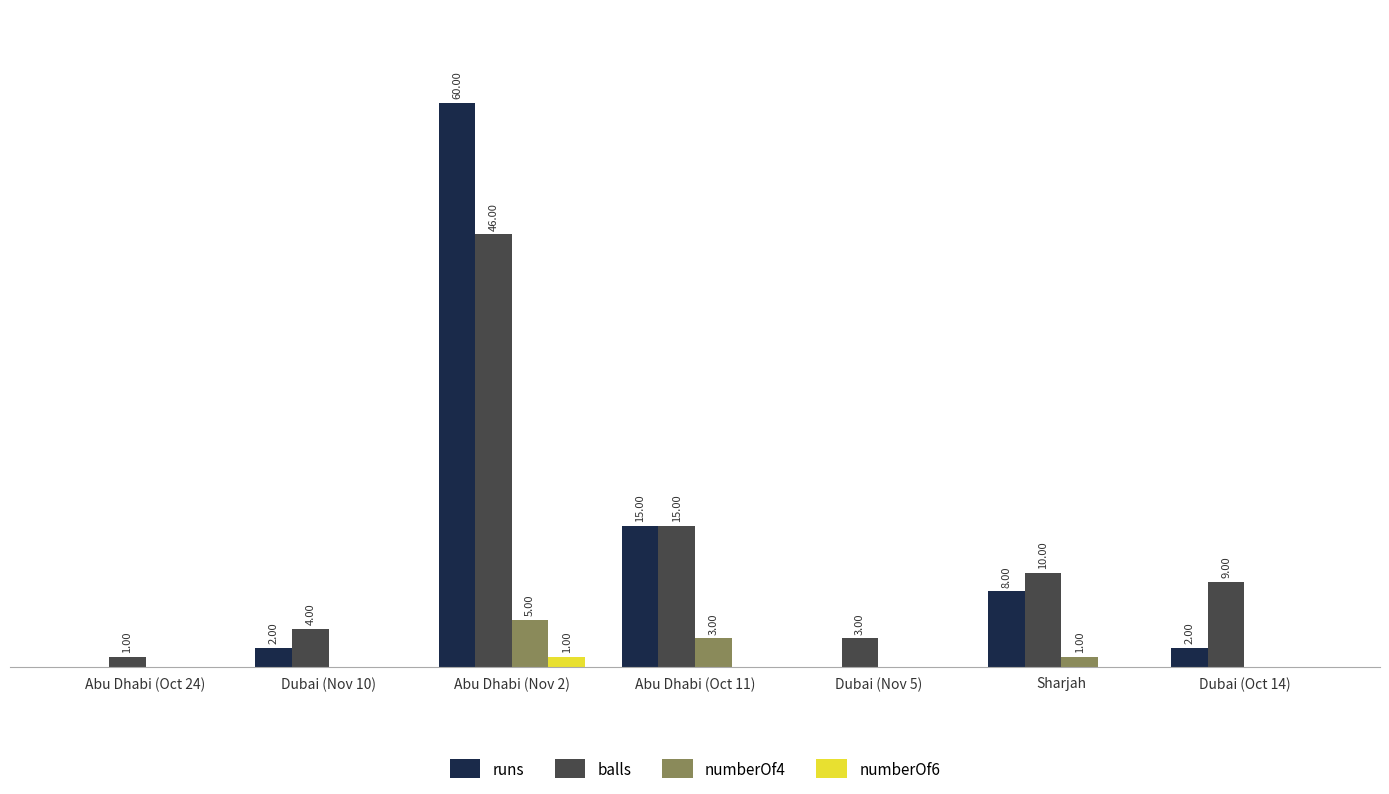

Is the value of numberOf4 at Abu Dhabi (Nov 2) greater than the value of balls at Sharjah?

No